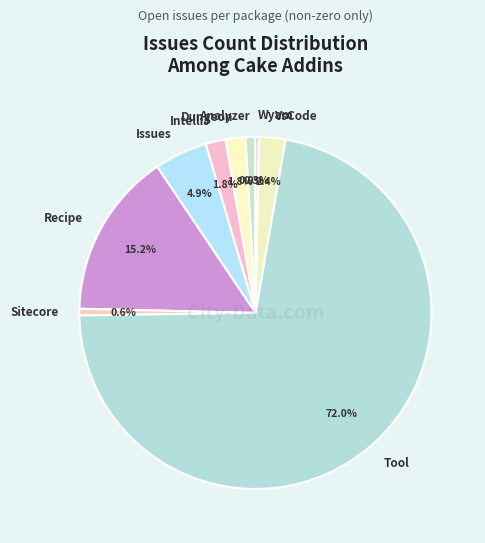

Which slice is the largest?

Tool